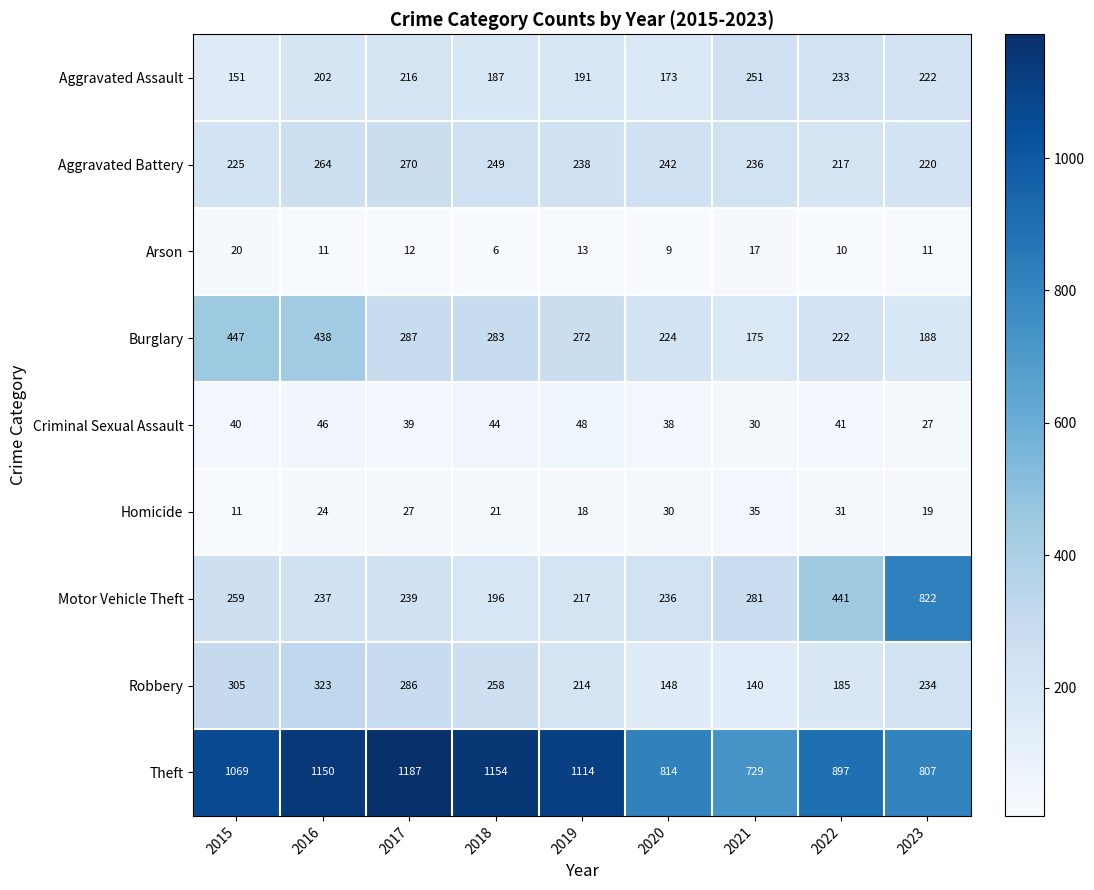

What is the difference between the Aggravated Assault values at 2023 and 2015?

71